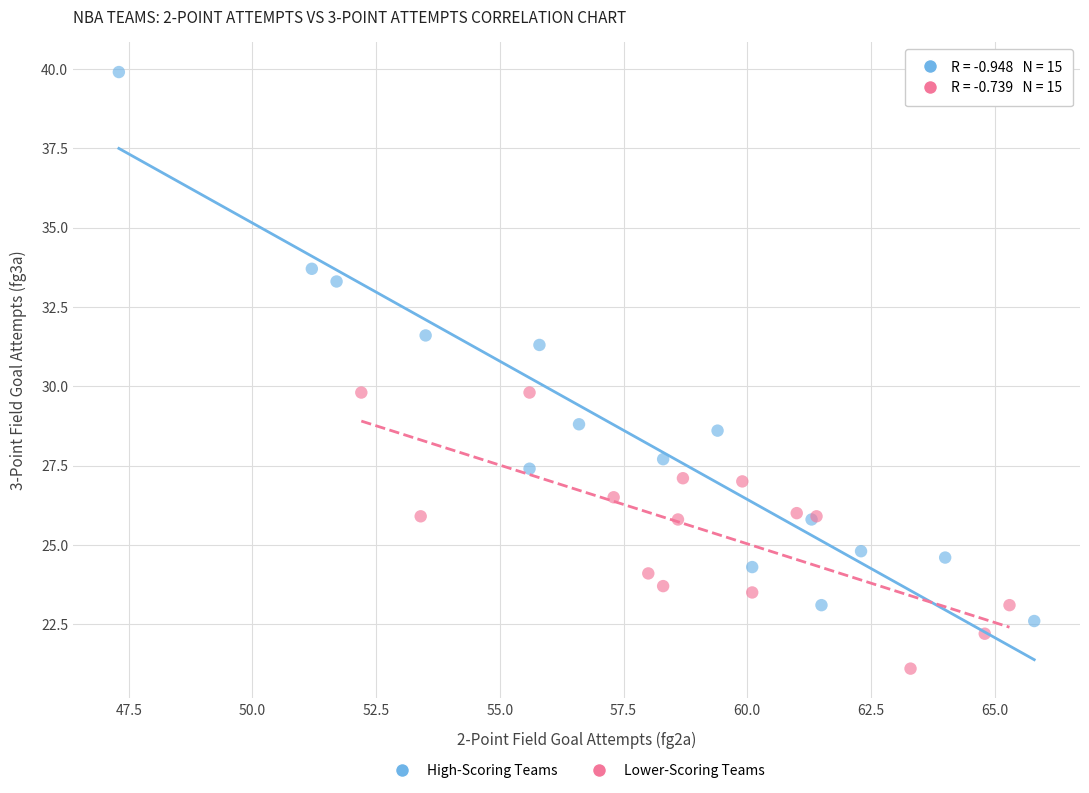

What are all the series names shown in the legend?

High-Scoring Teams, Lower-Scoring Teams